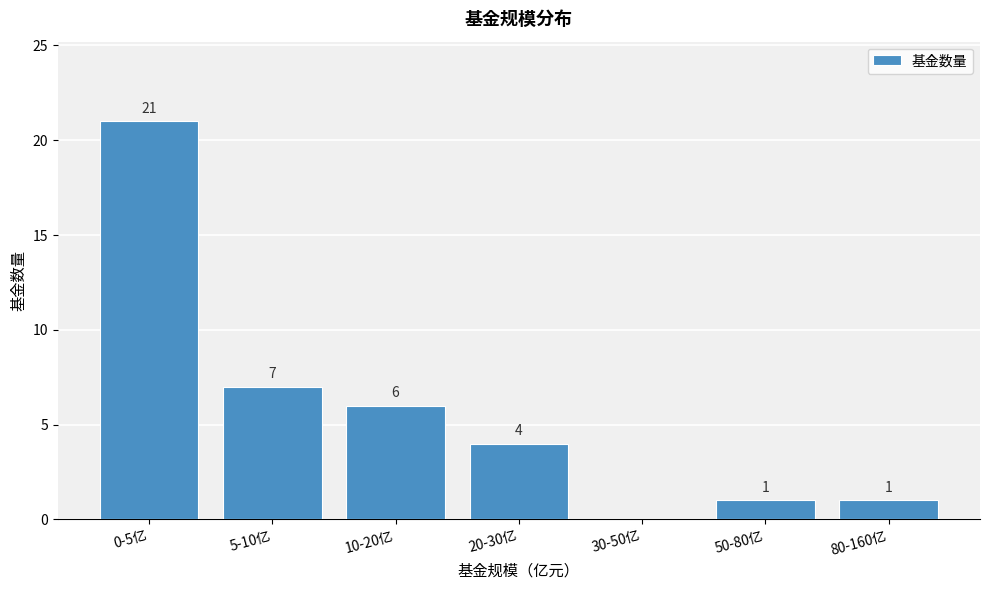

Reading right to left, list all the values displayed in this chart.

80-160亿=1	50-80亿=1	30-50亿=0	20-30亿=4	10-20亿=6	5-10亿=7	0-5亿=21